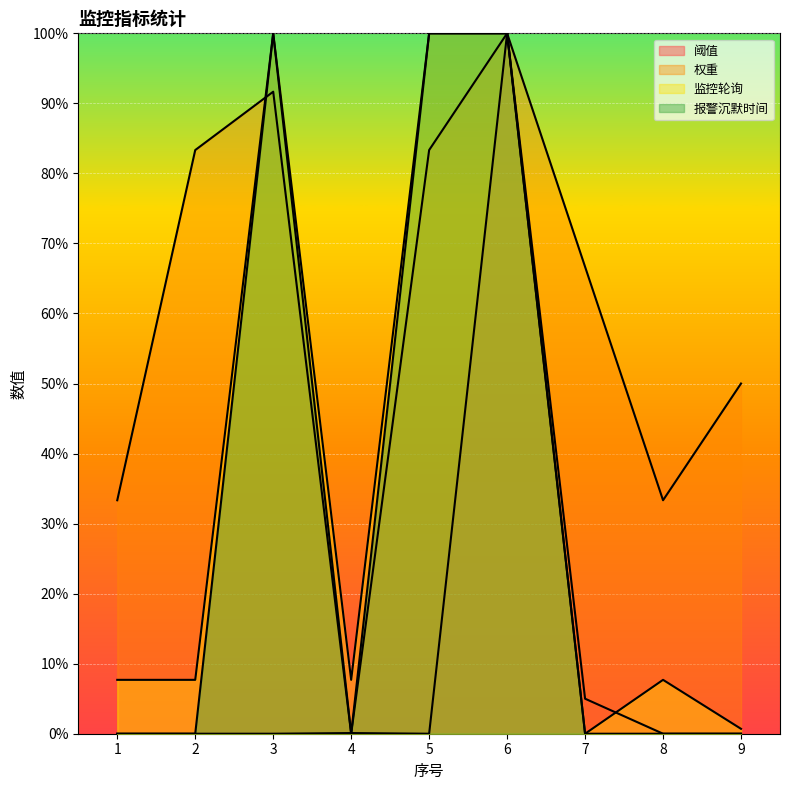

Is it true that 阈值 equals 0.0 at 5?

False